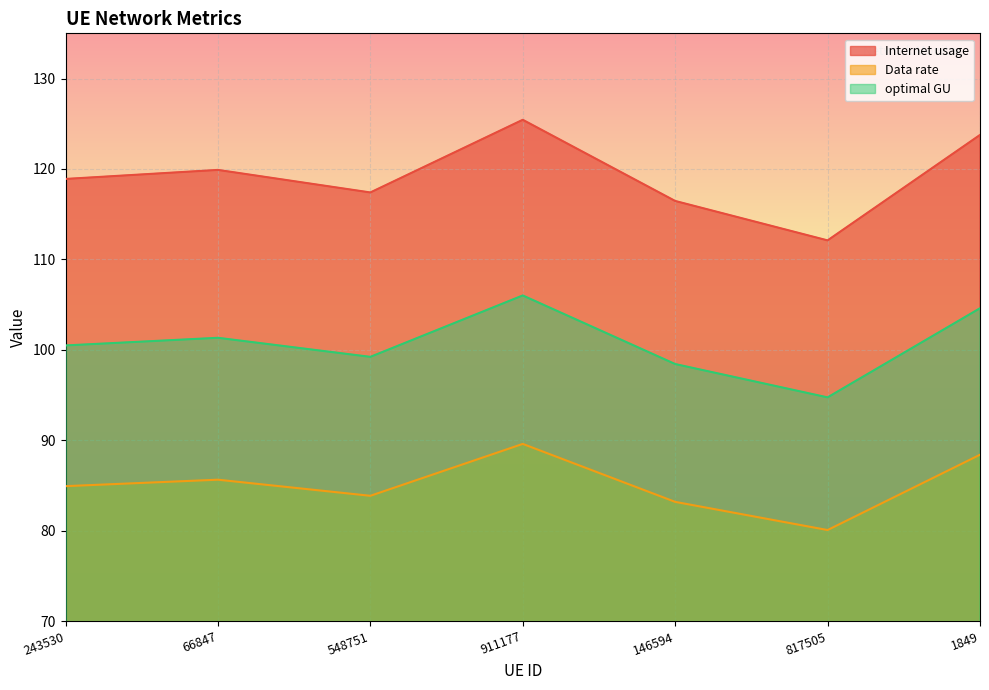

True or false: Data rate and Internet usage cross at least once.

False